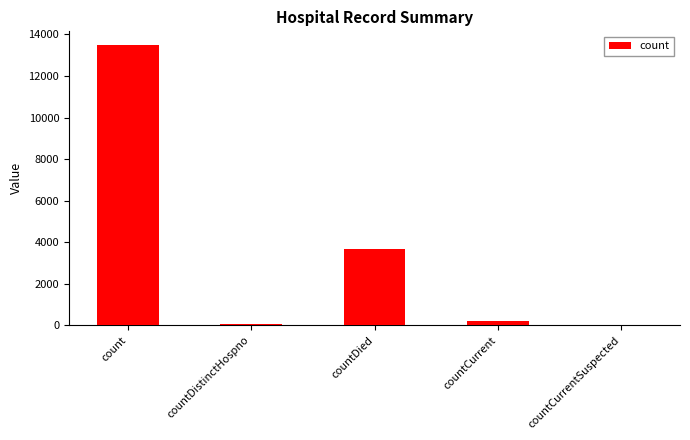

What is the sum of the values at countCurrentSuspected and count?

13476